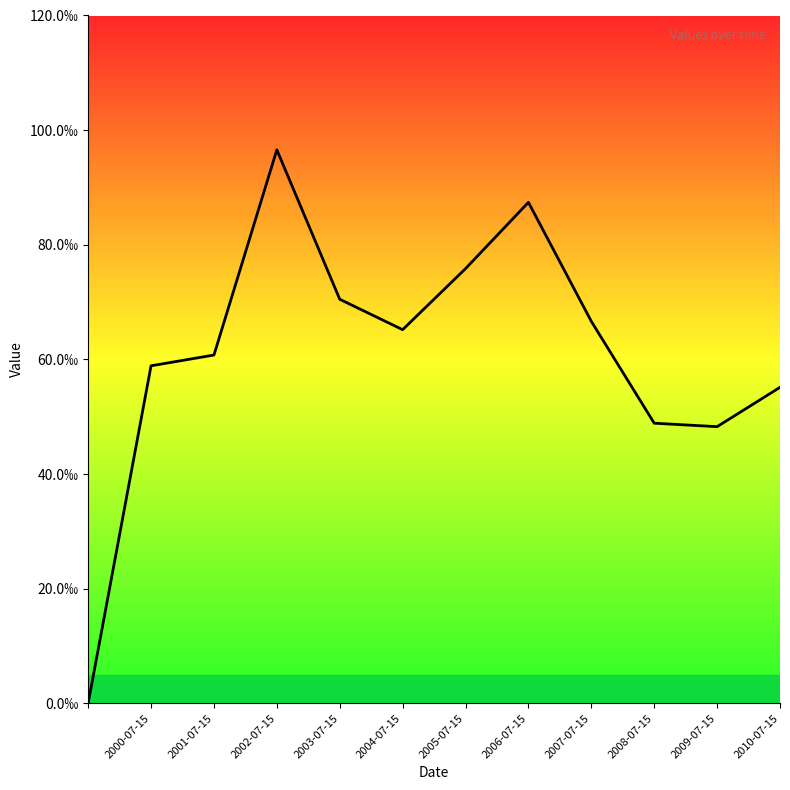

Does the chart display data point markers on the line(s)?

No